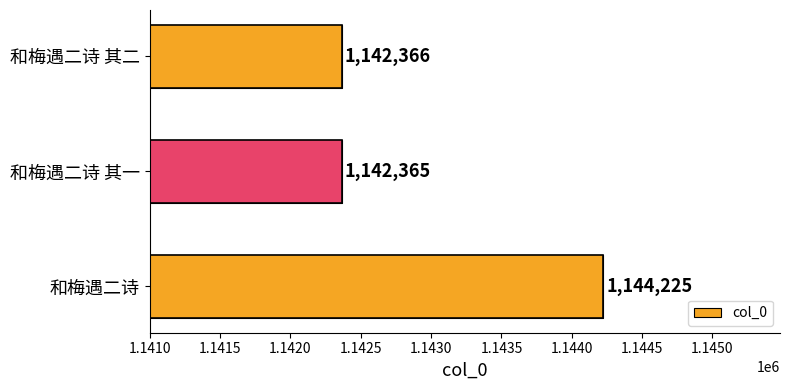

What is the ratio of the value at 和梅遇二诗 其二 to the value at 和梅遇二诗?

1.0